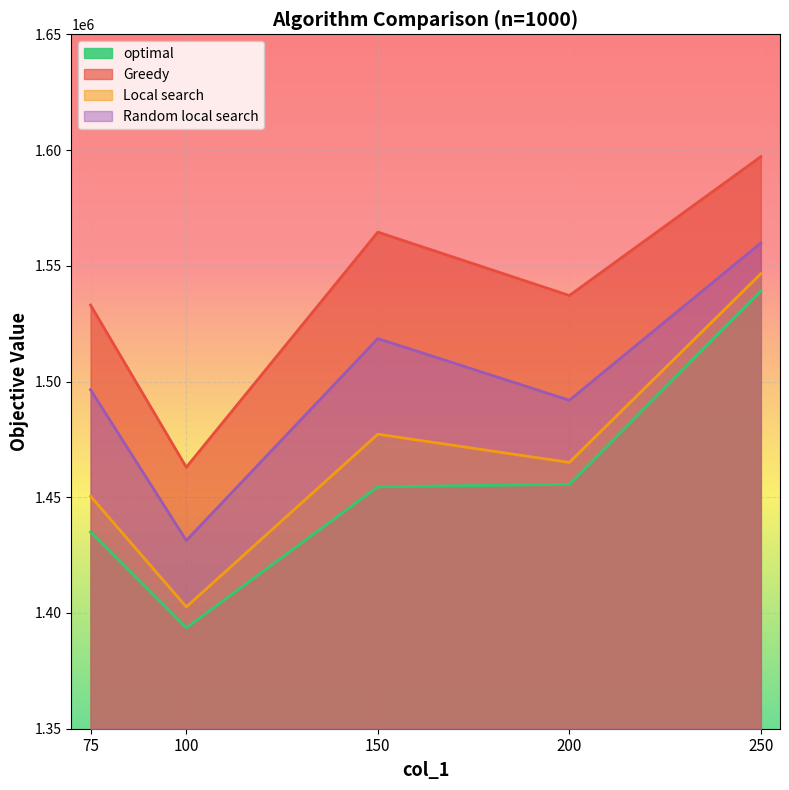

The value of Greedy at 250 is 1597136.0. True or false?

True